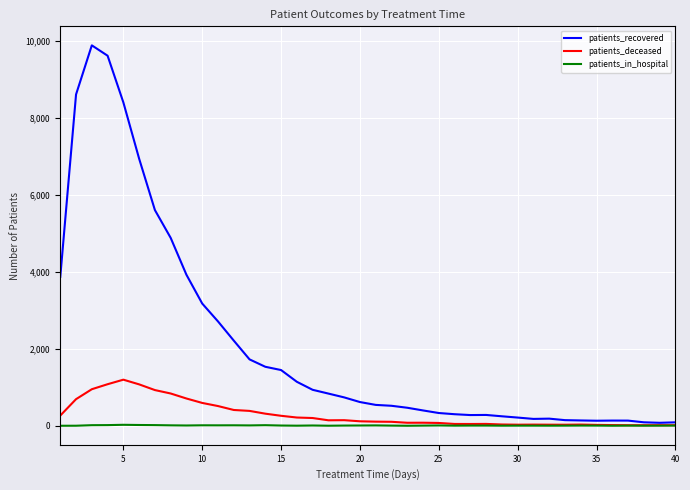

What is the difference between the maximum and minimum values in the patients_deceased series?

1183